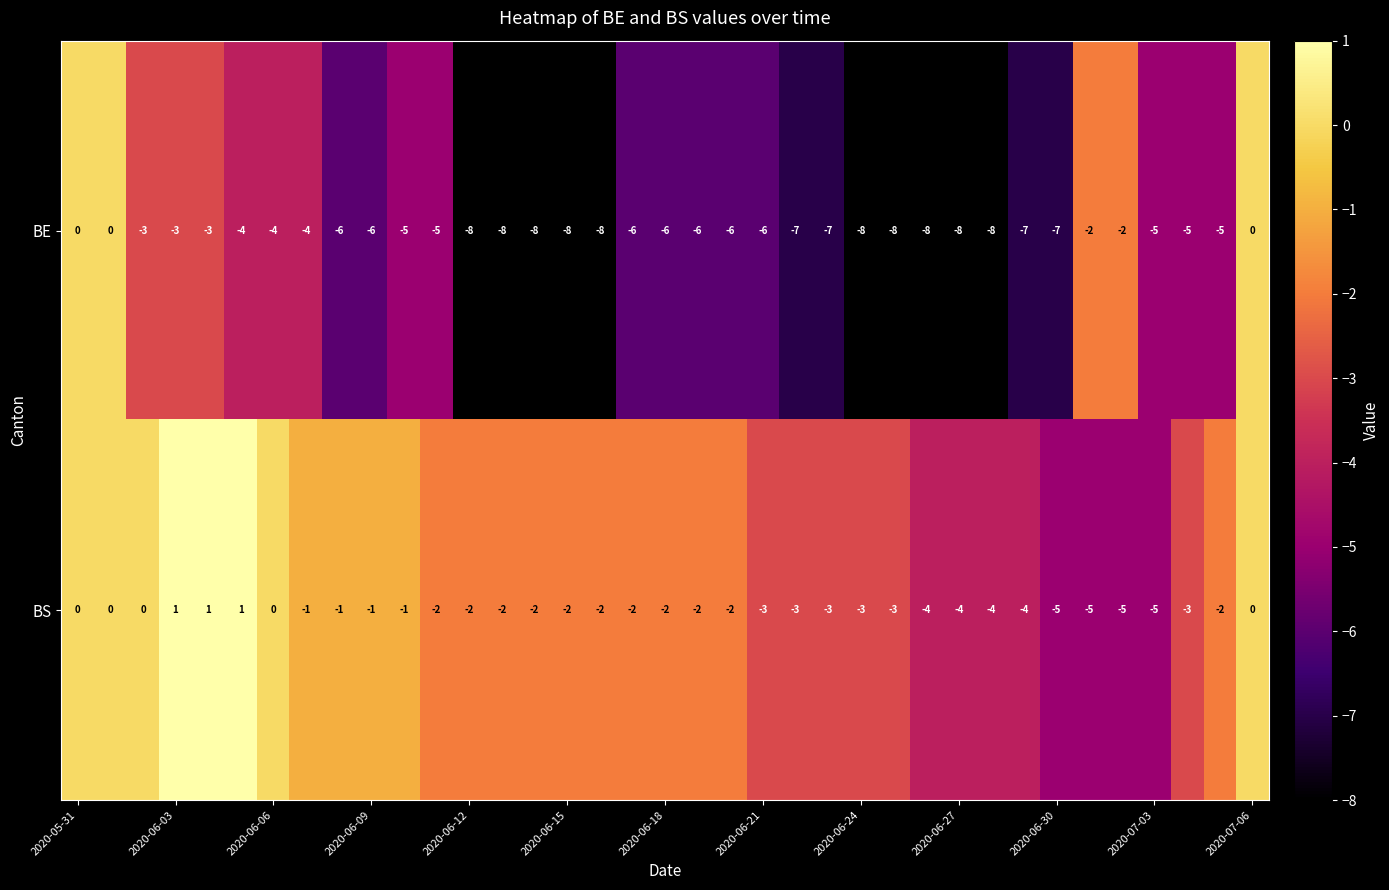

What is the lowest value of the BS series?

-5